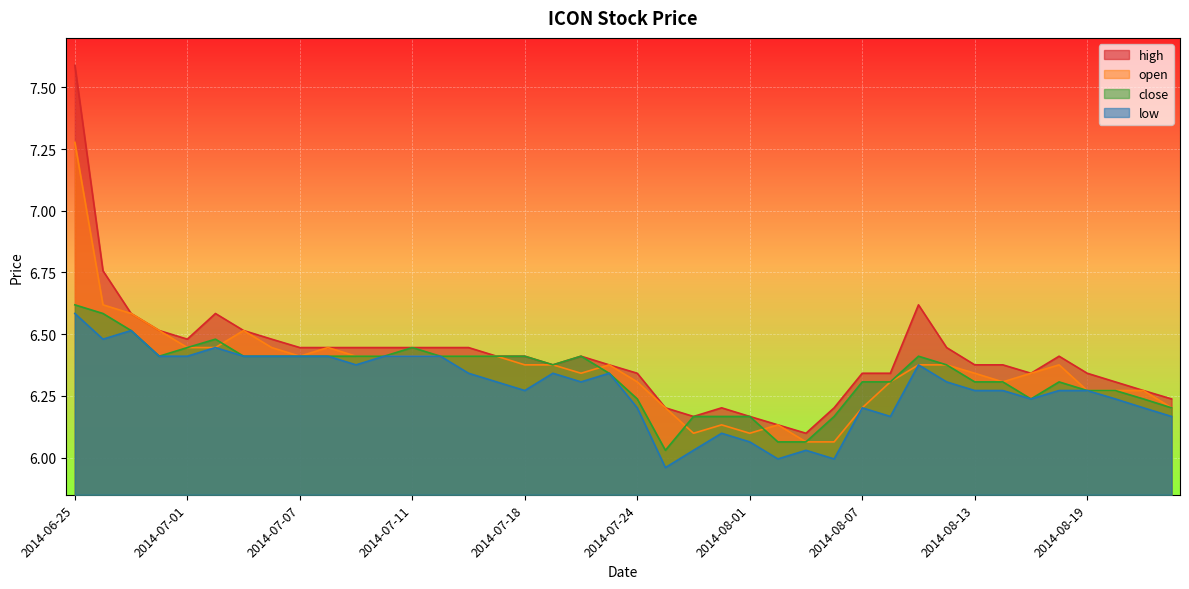

List the labels in order of close value, smallest first.

2014-07-25, 2014-08-04, 2014-08-05, 2014-07-30, 2014-07-31, 2014-08-01, 2014-08-06, 2014-08-22, 2014-07-24, 2014-08-15, 2014-08-21, 2014-08-19, 2014-08-20, 2014-08-07, 2014-08-08, 2014-08-13, 2014-08-14, 2014-08-18, 2014-07-23, 2014-07-21, 2014-08-12, 2014-06-30, 2014-07-03, 2014-07-04, 2014-07-07, 2014-07-08, 2014-07-09, 2014-07-10, 2014-07-14, 2014-07-16, 2014-07-17, 2014-07-18, 2014-07-22, 2014-08-11, 2014-07-01, 2014-07-11, 2014-07-02, 2014-06-27, 2014-06-26, 2014-06-25